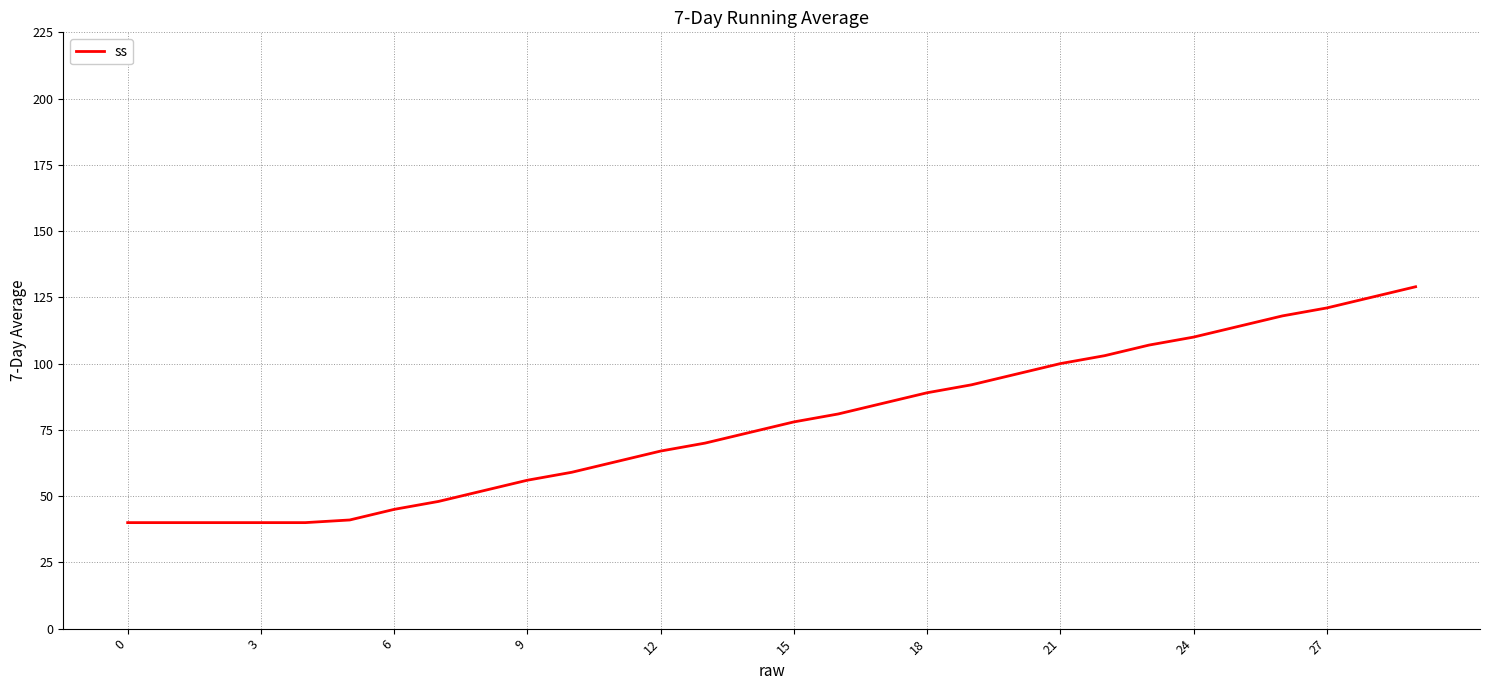

Reading left to right, extract all data points from this chart.

40	40	40	40	40	41	45	48	52	56	59	63	67	70	74	78	81	85	89	92	96	100	103	107	110	114	118	121	125	129